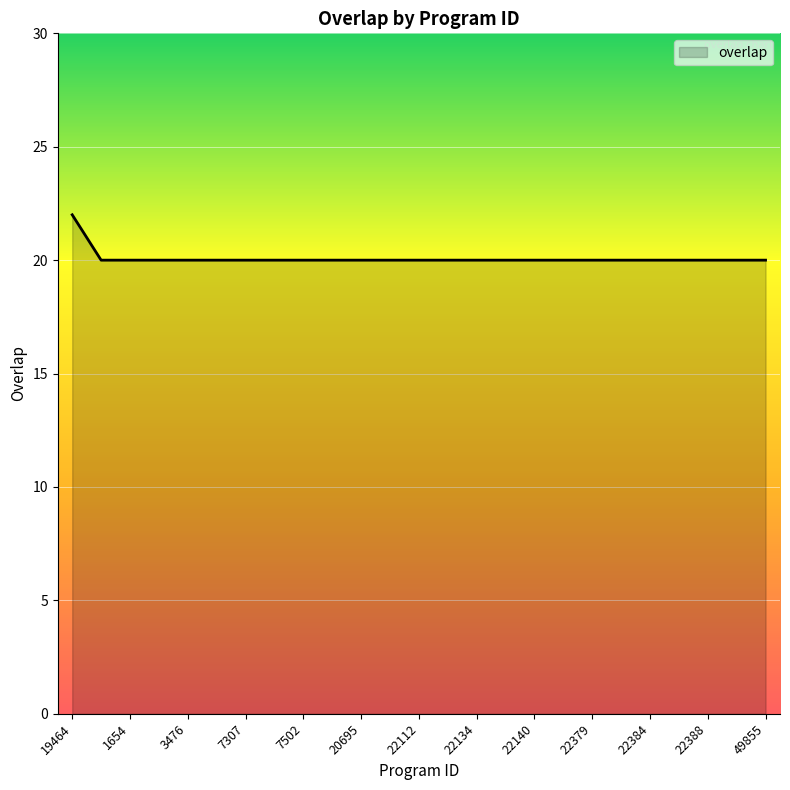

What is the minimum value shown in the chart?

20